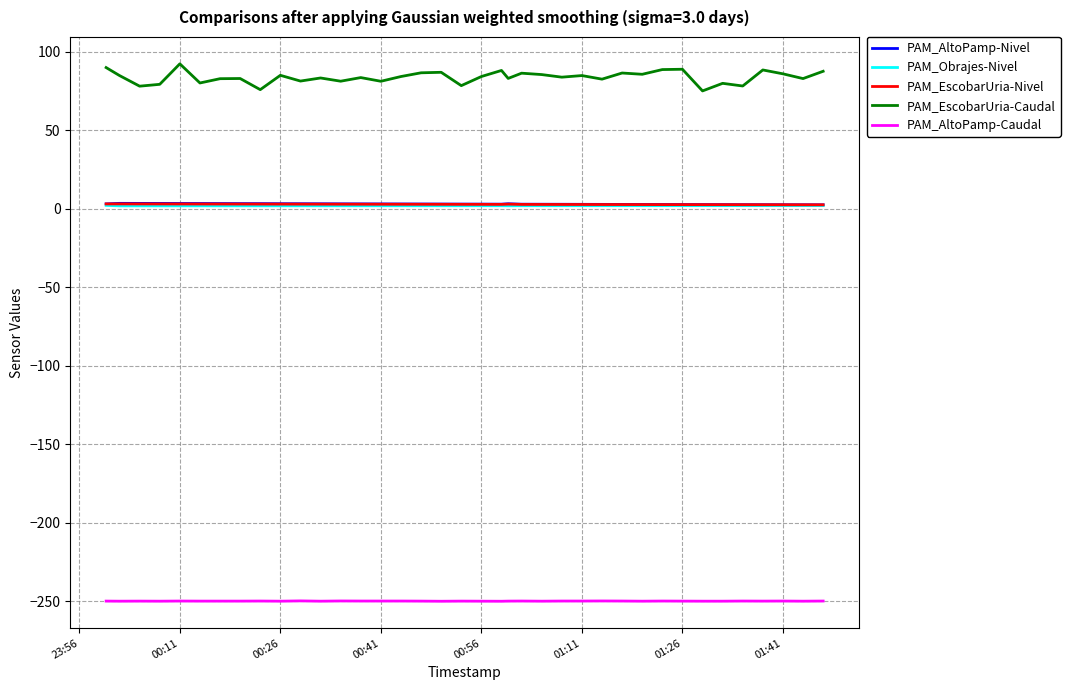

Which series has the largest range (max minus min)?

PAM_EscobarUria-Caudal